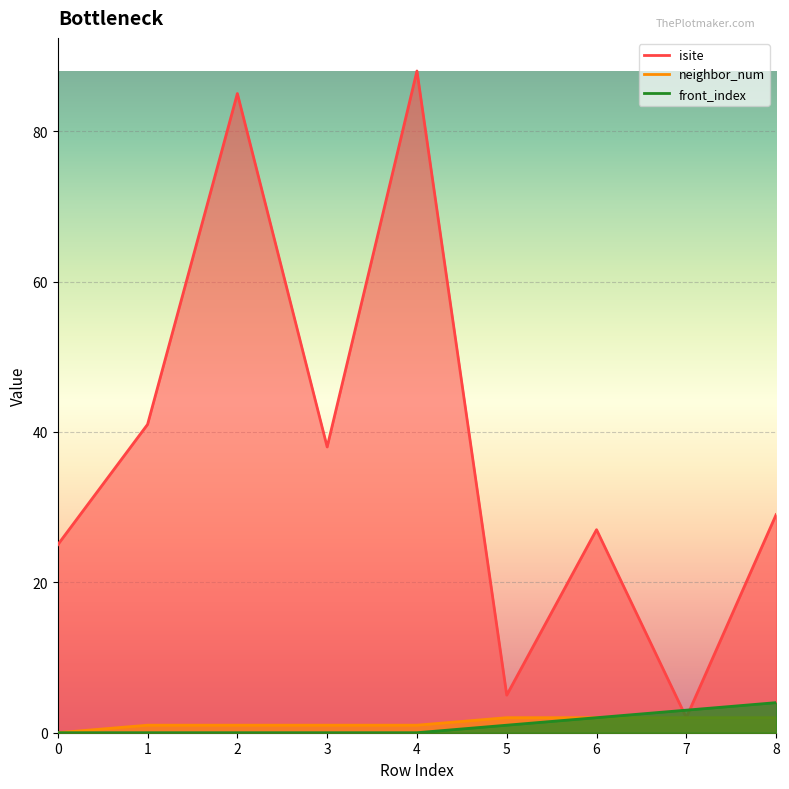

Reading left to right, what are all the values shown in this chart?

isite: 25	41	85	38	88	5	27	2	29
neighbor_num: 0	1	1	1	1	2	2	2	2
front_index: 0	0	0	0	0	1	2	3	4